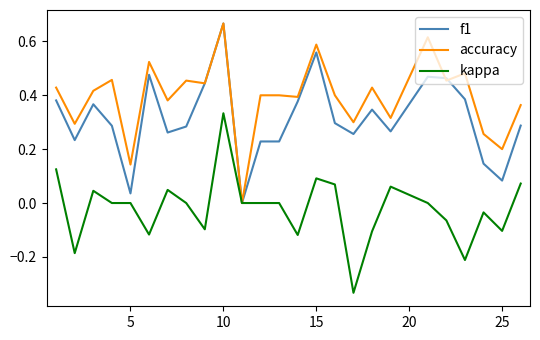

Rank the series by their average value, from lowest to highest.

kappa, f1, accuracy